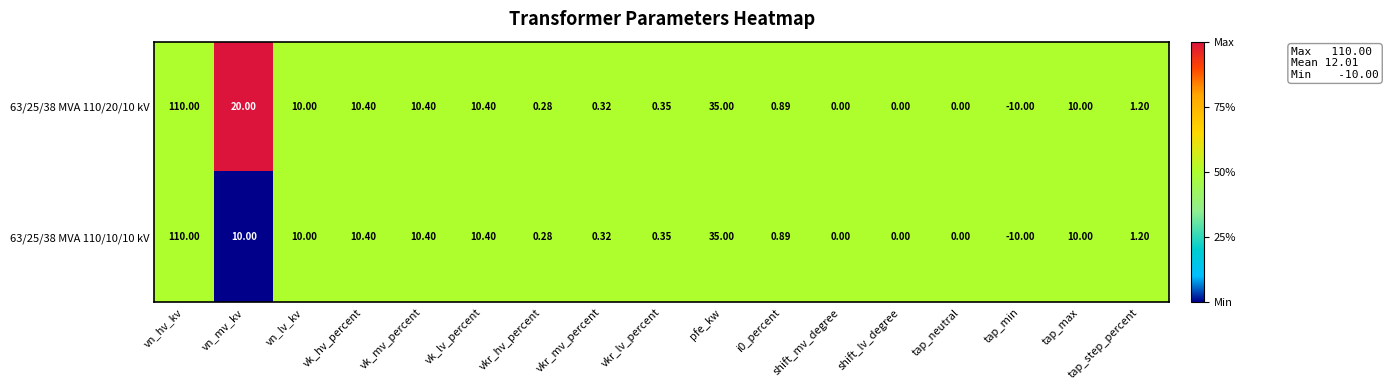

At which label does 63/25/38 MVA 110/10/10 kV first exceed 1?

vn_hv_kv